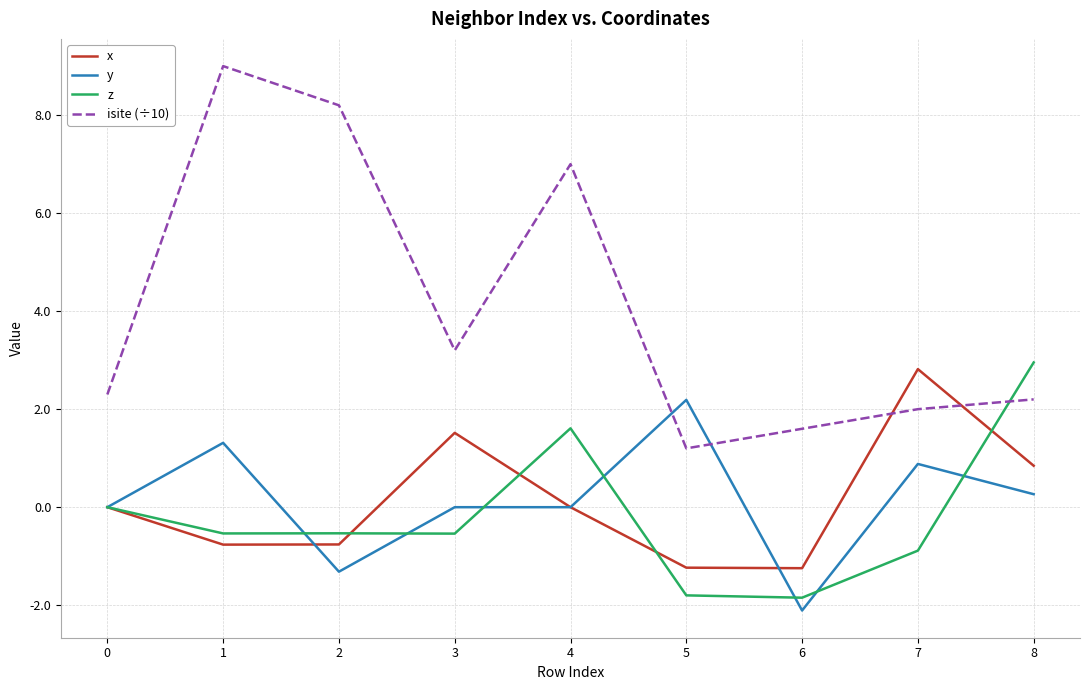

How many times do y and isite (÷10) cross each other?

2